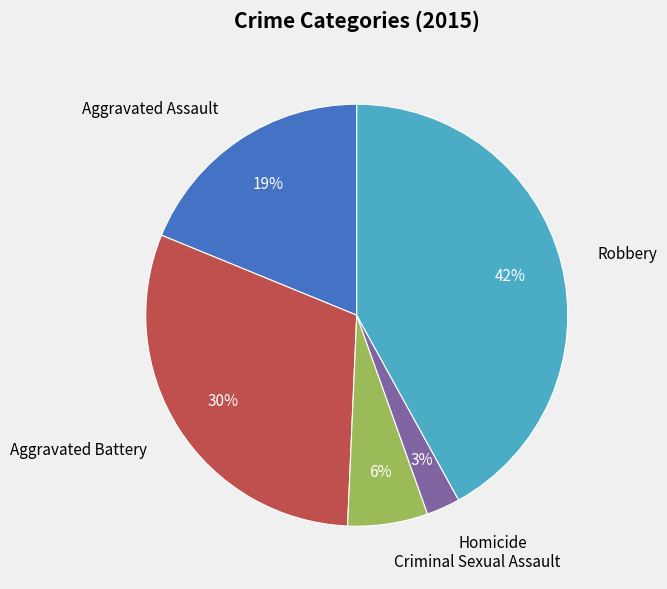

Between Criminal Sexual Assault and Aggravated Battery, which is larger?

Aggravated Battery